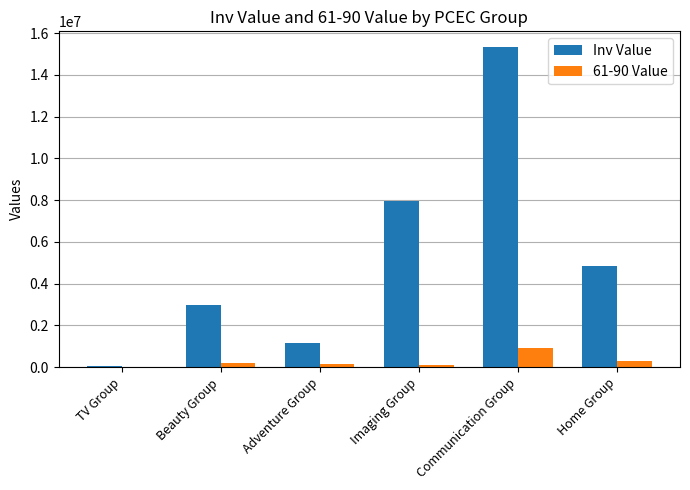

Which series changed the most between Beauty Group and Home Group?

Inv Value